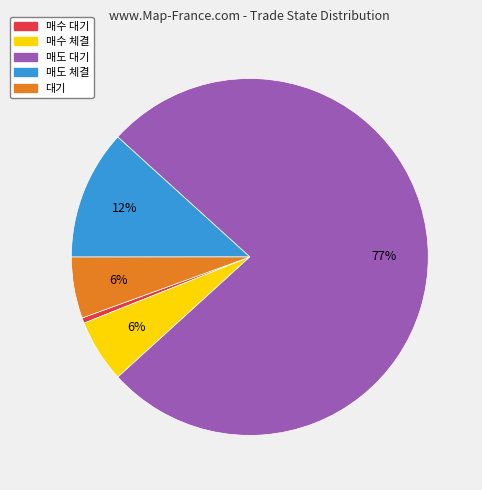

Combined, do 매수 체결 and 매도 대기 account for over 50%?

Yes